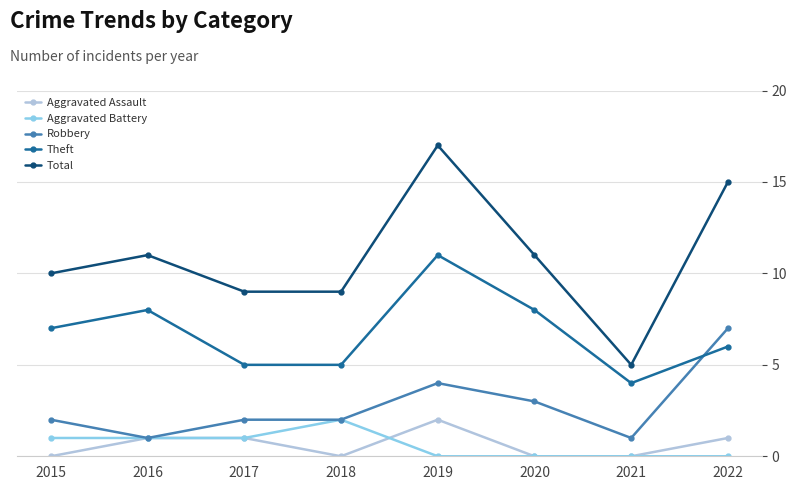

What is the difference between the maximum and second lowest values in the Aggravated Battery series?

2